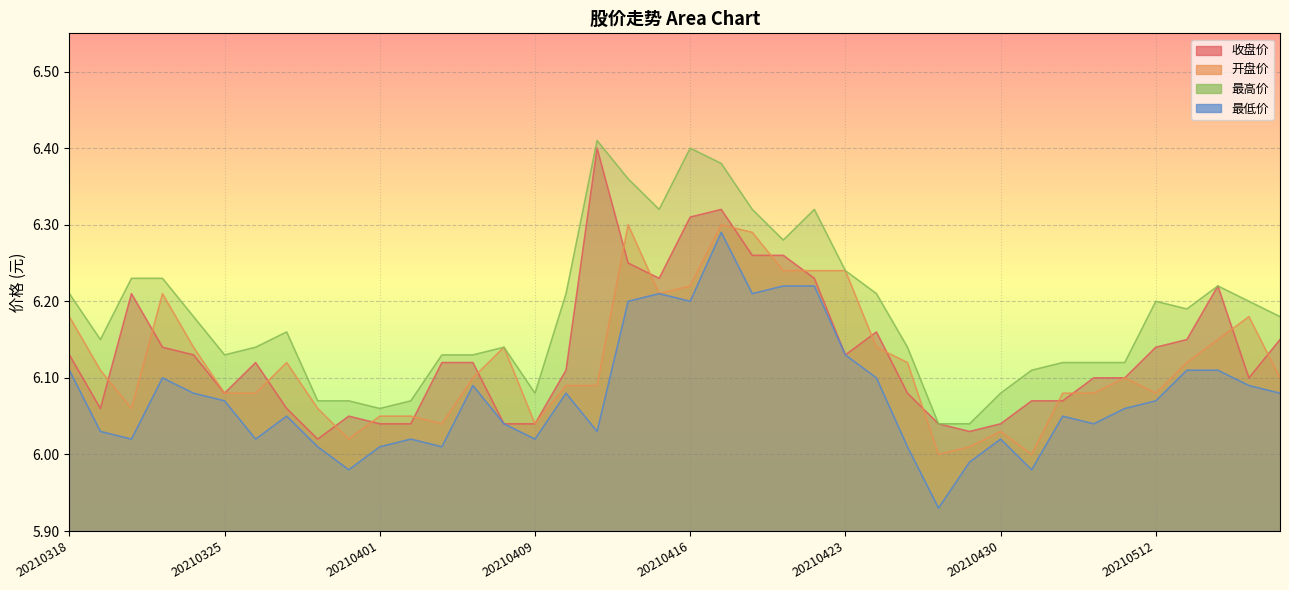

What is the difference between the maximum and minimum values in the 收盘价 series?

0.4